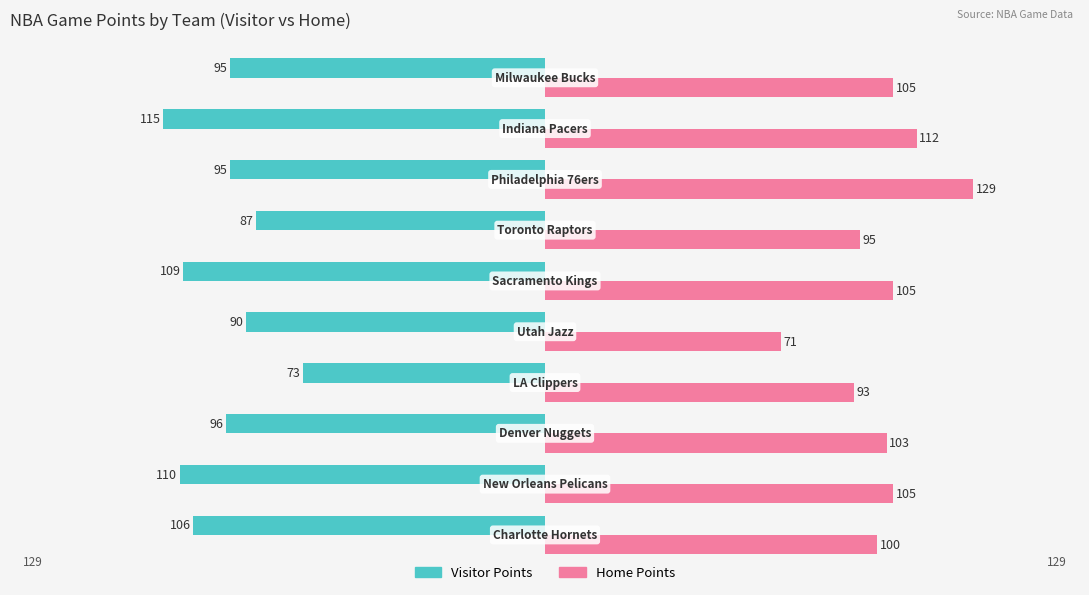

What is the difference between the second highest and minimum values in the Visitor Points series?

28